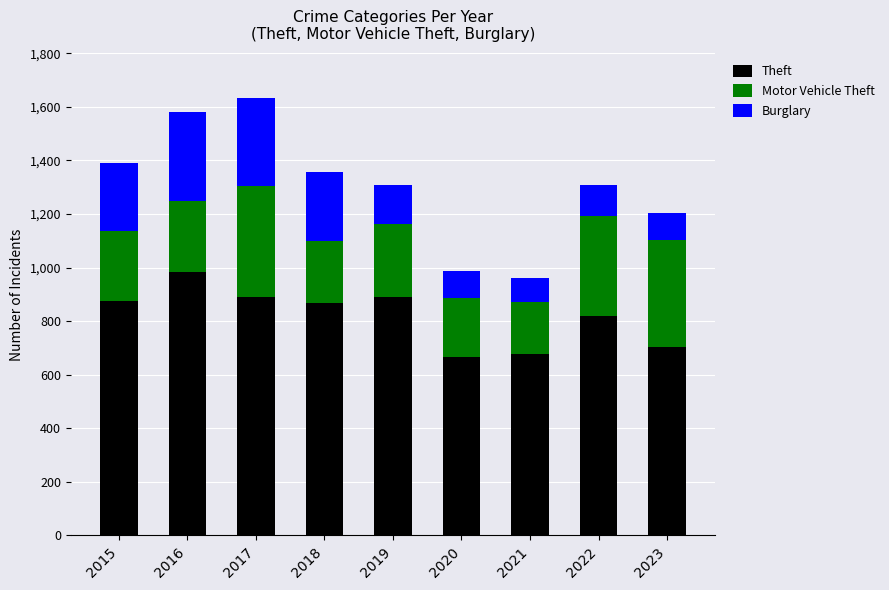

What is the total value across all series at 2016?

1582